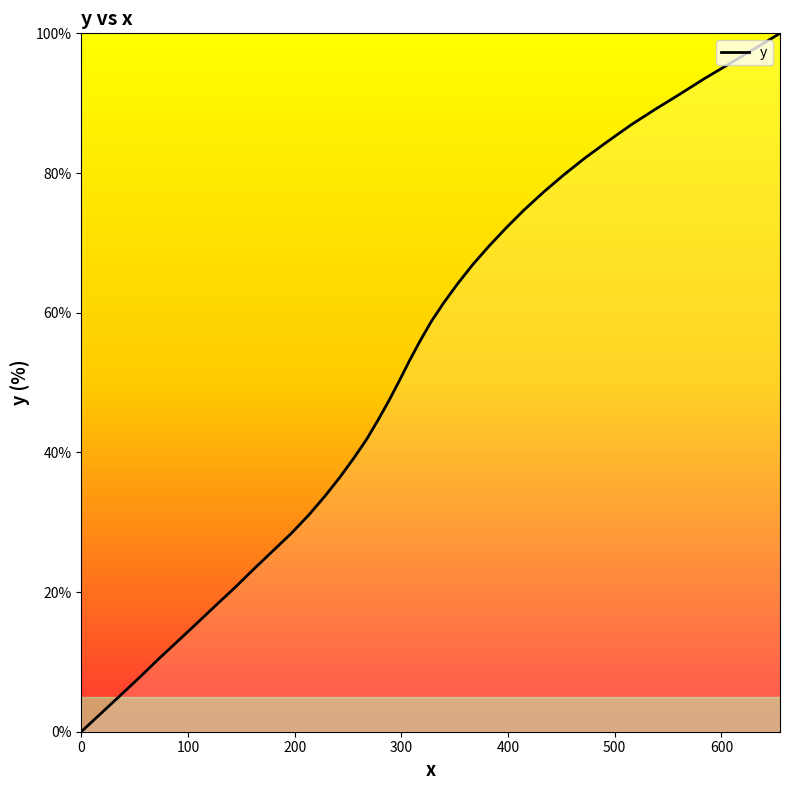

What is the greatest value displayed?

100.0